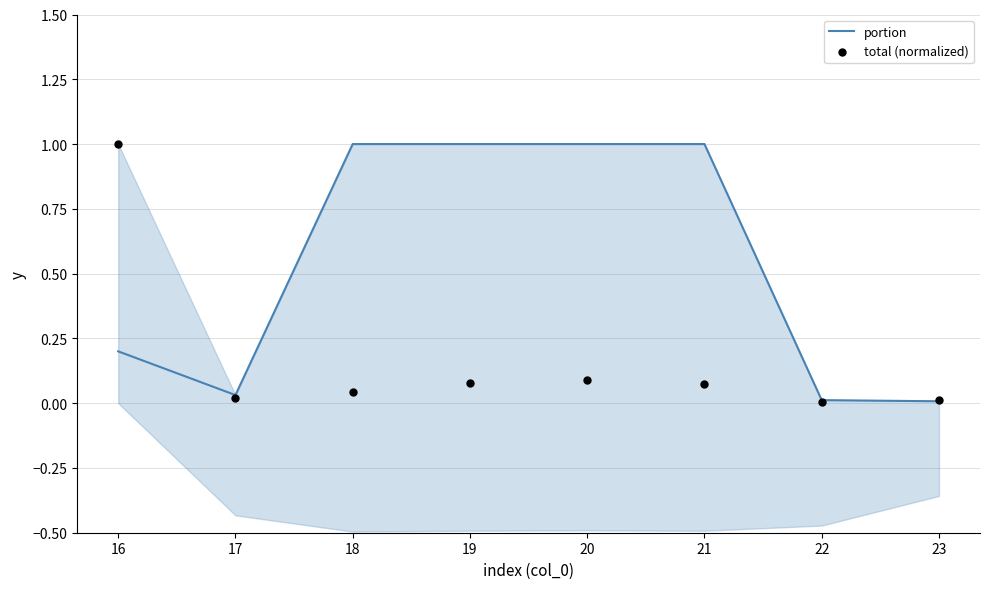

Which series has the largest total across all categories?

portion